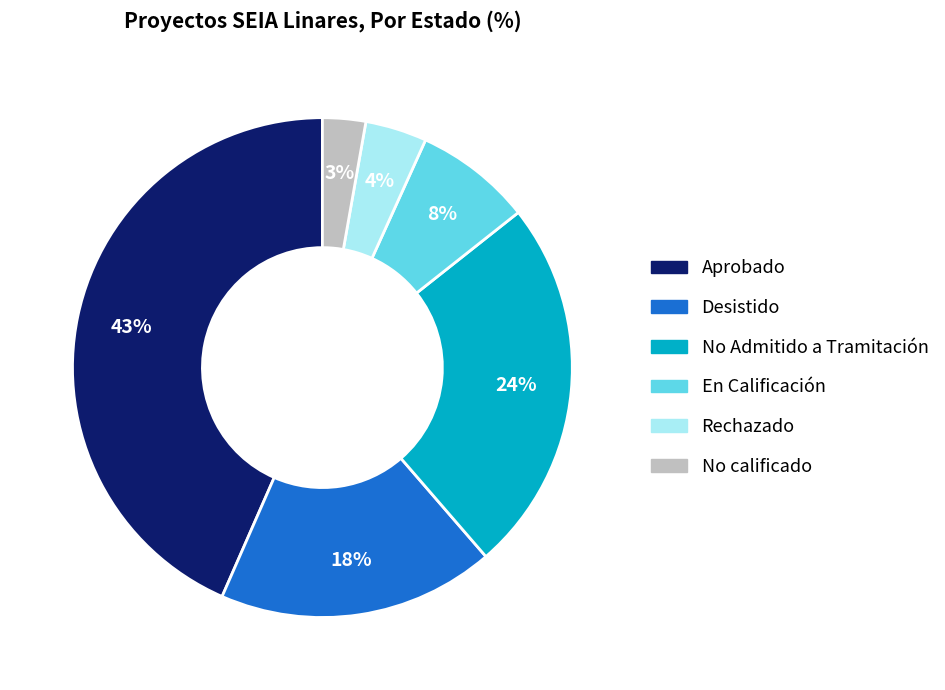

How many segments does this pie chart have?

6